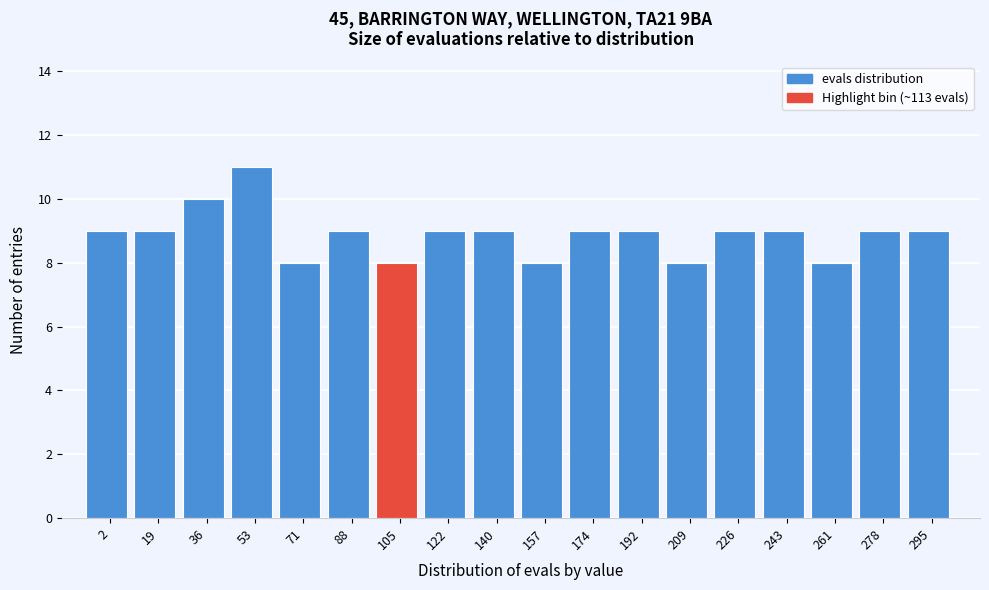

Reading right to left, extract all data points from this chart.

295=9	278=9	261=8	243=9	226=9	209=8	192=9	174=9	157=8	140=9	122=9	105=8	88=9	71=8	53=11	36=10	19=9	2=9